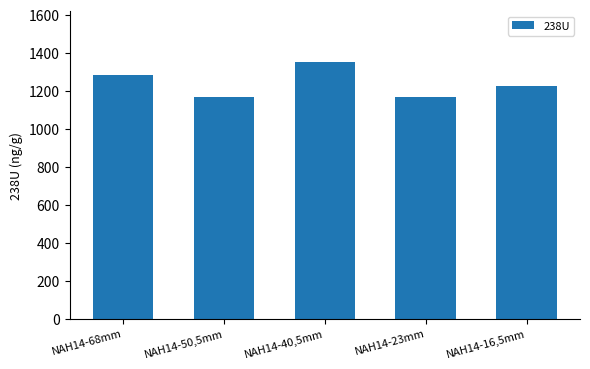

Is it true that the value at NAH14-16,5mm is 1226.5?

True